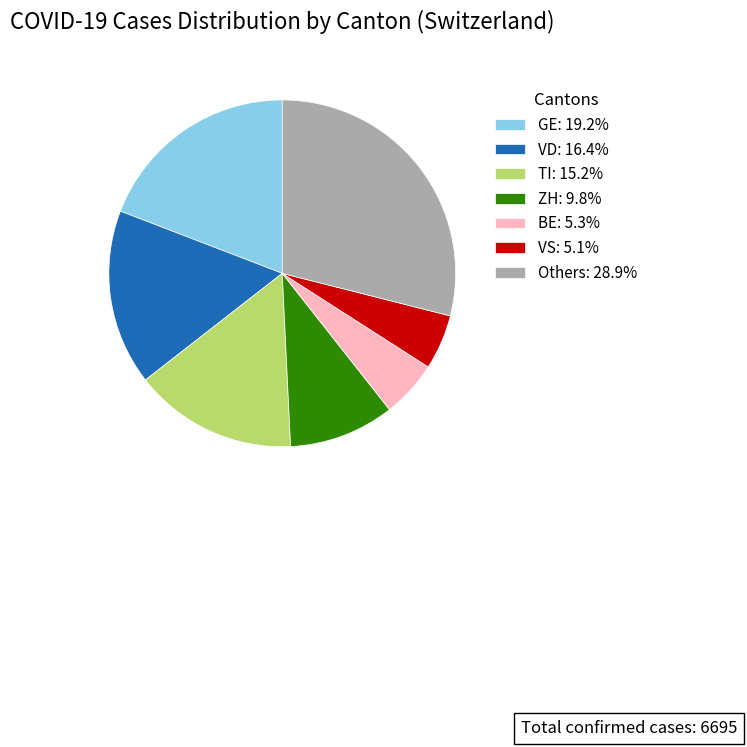

Combined, do GE: 19.2% and Others: 28.9% account for over 50%?

No